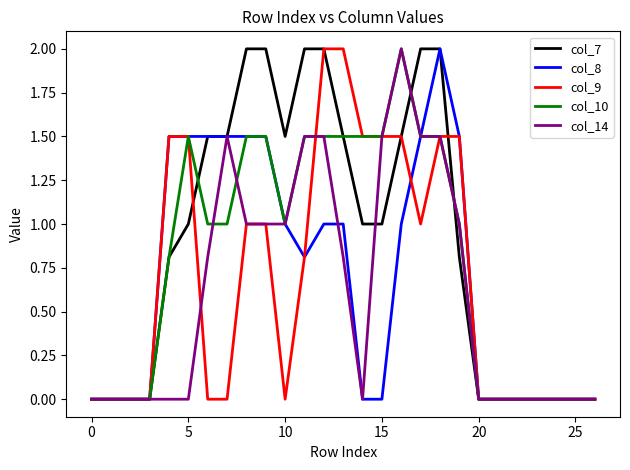

True or false: col_9 and col_7 cross at least once.

True